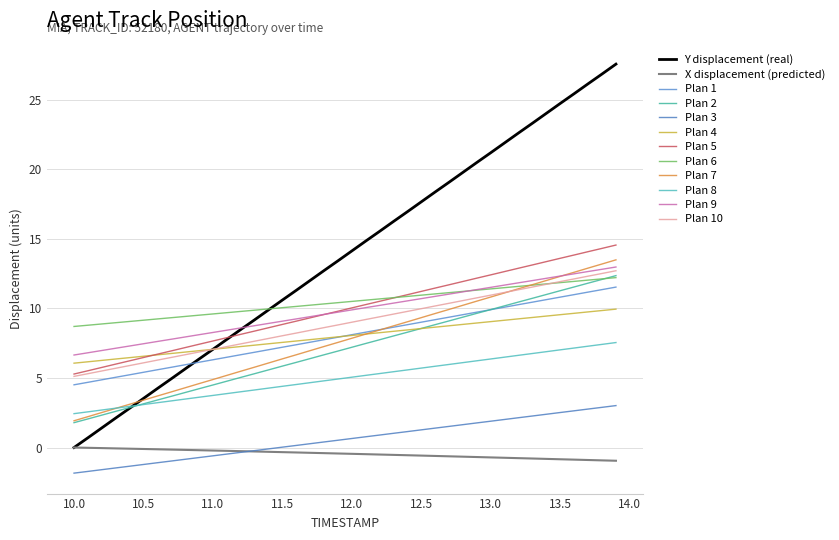

Does the chart display data point markers on the line(s)?

No